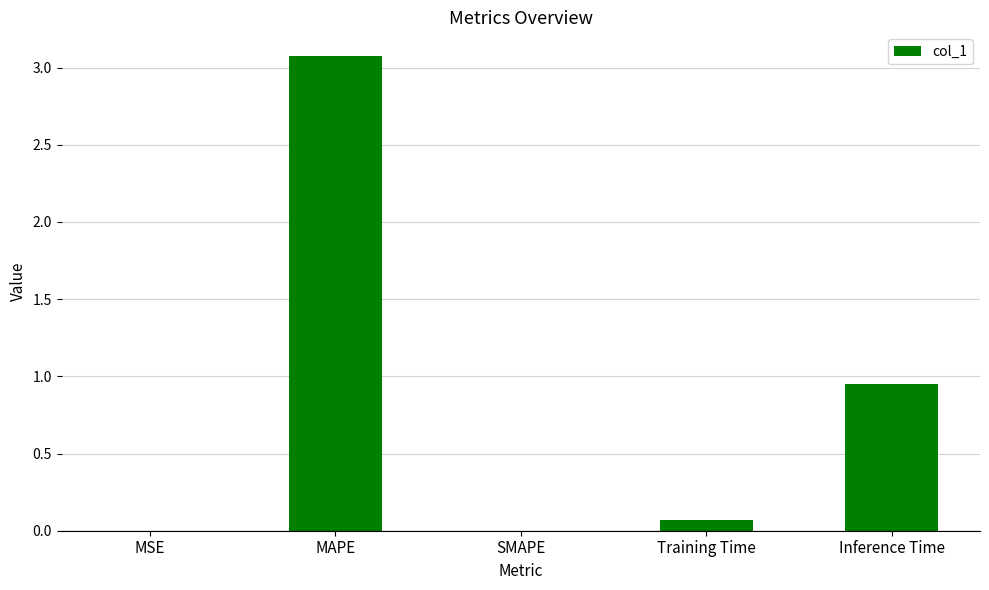

Where is the data nearest to the value 1?

Inference Time